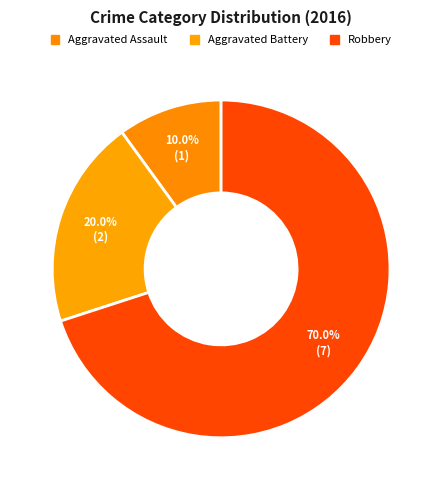

Which has a higher value, Aggravated Assault or Aggravated Battery?

Aggravated Battery